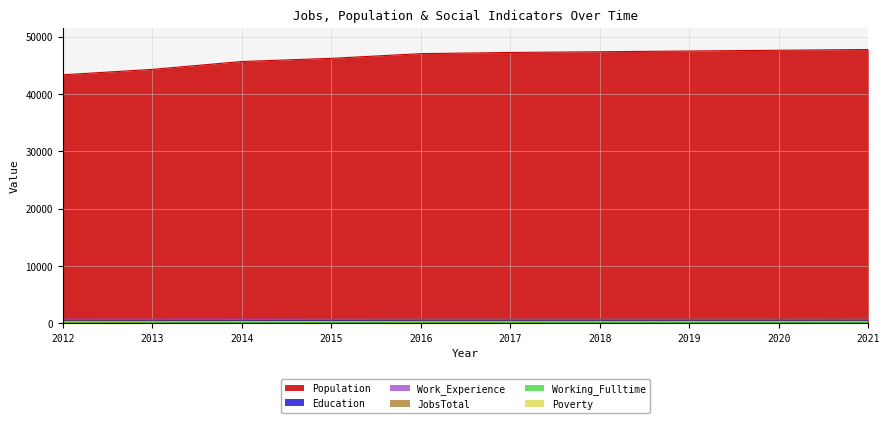

The Poverty series shows 461 at 2014. True or false?

False